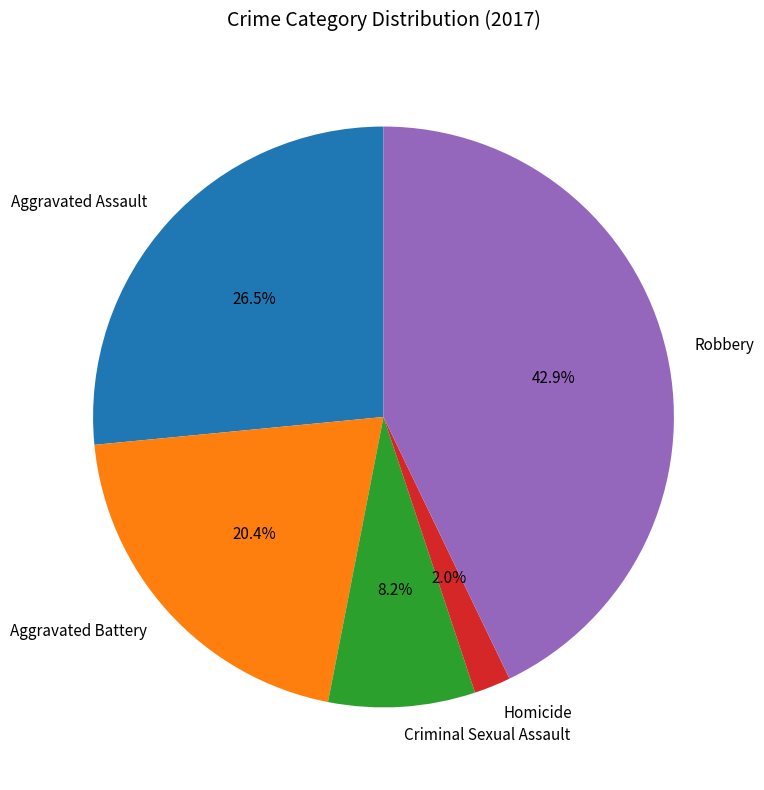

Is it true that Aggravated Battery is 20% of the pie?

True